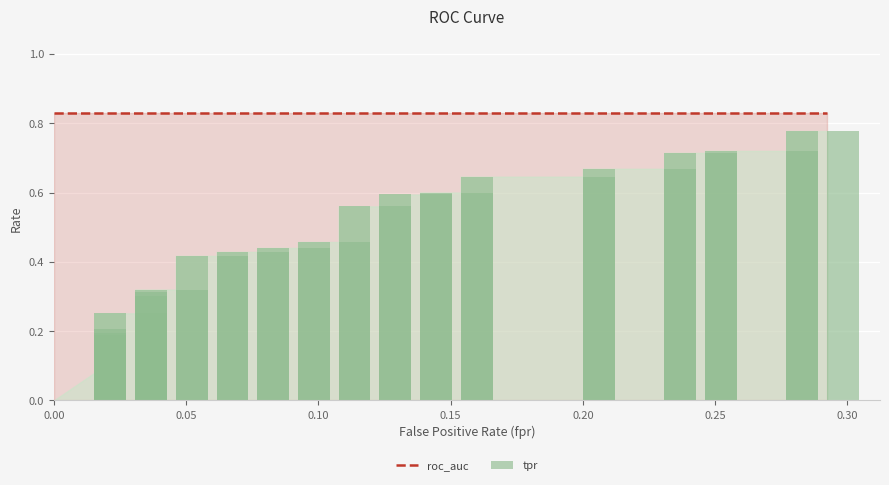

What is the label of the 29th bar from the left?

28